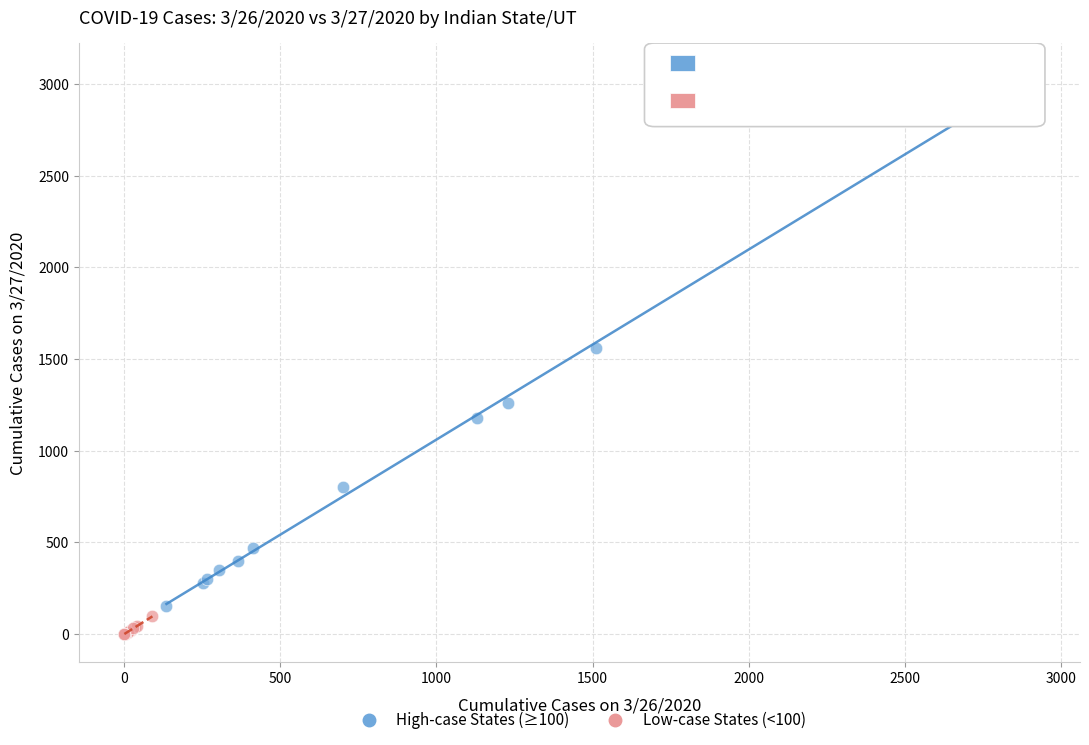

Which series reaches the maximum Y coordinate?

High-case States (≥100)